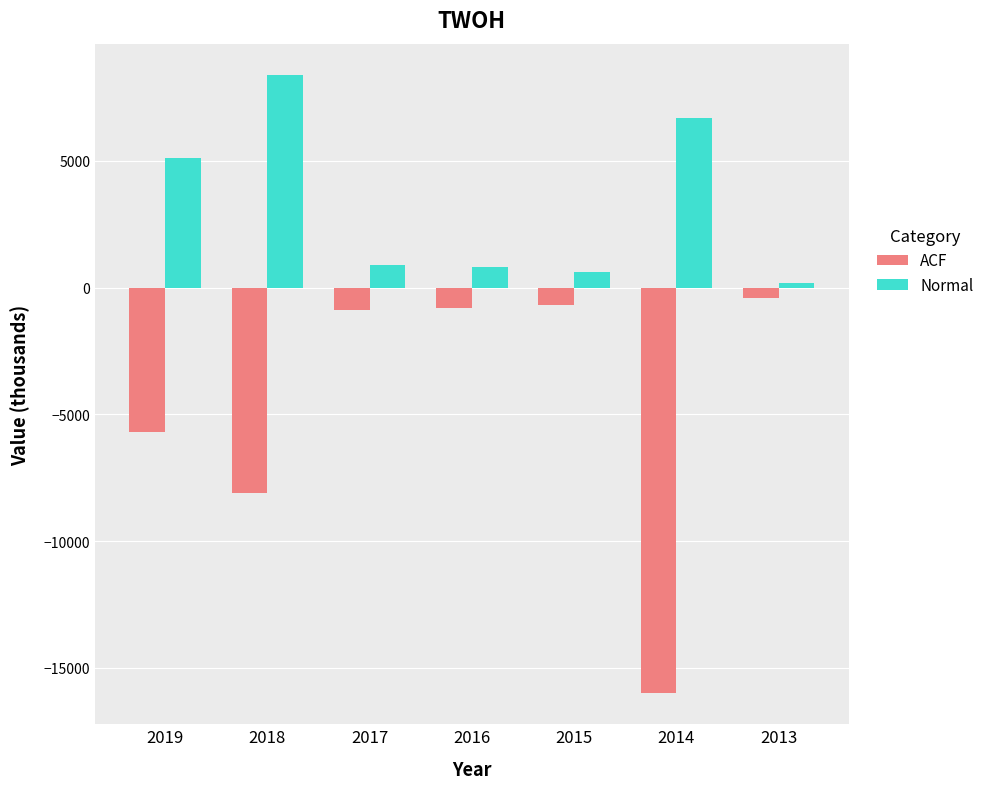

How many bars are there in total?

14